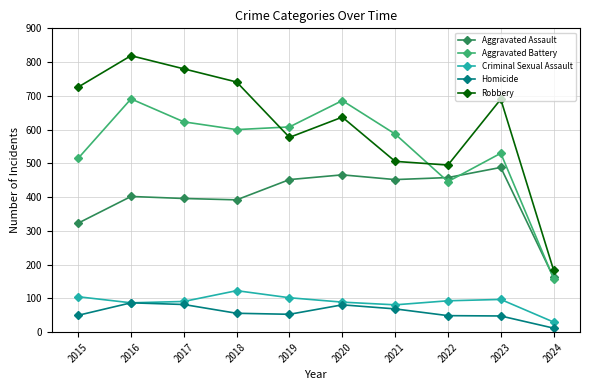

How many lines are shown in the chart?

5